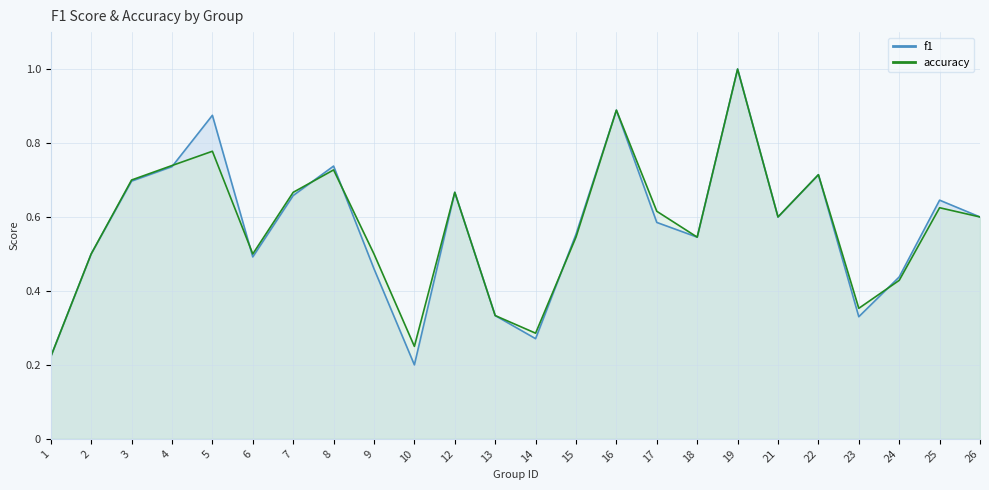

What is the total value across all series at 22?

1.4